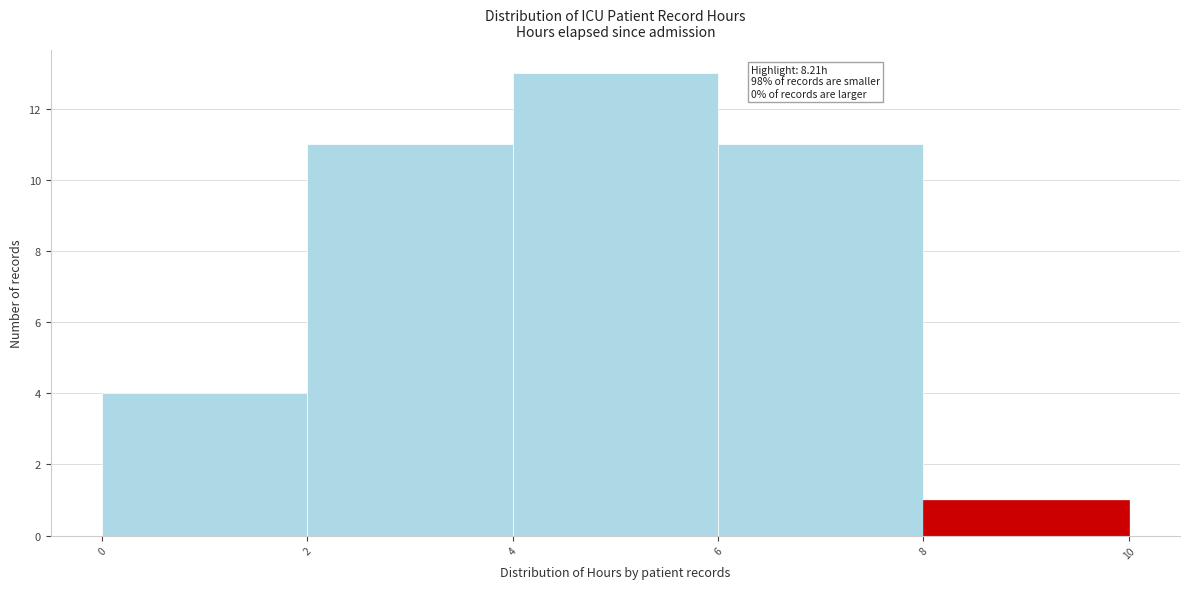

Which range on the x-axis has the tallest bar?

4 to 6